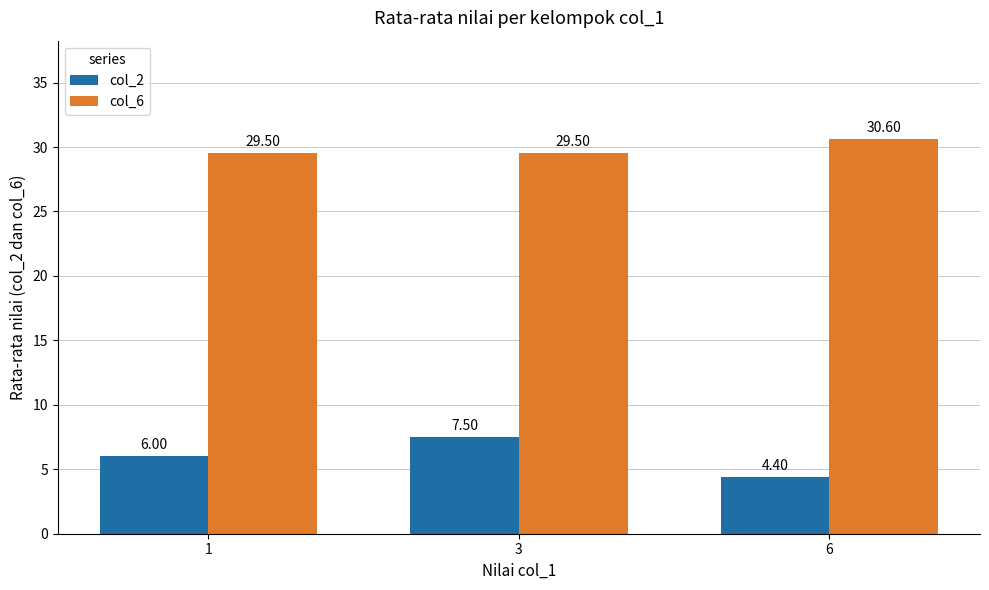

Which category has the lowest value across all series?

6